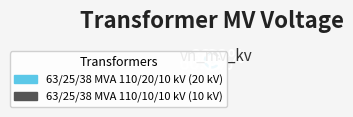

Is it true that 63/25/38 MVA 110/20/10 kV is 67% of the pie?

True